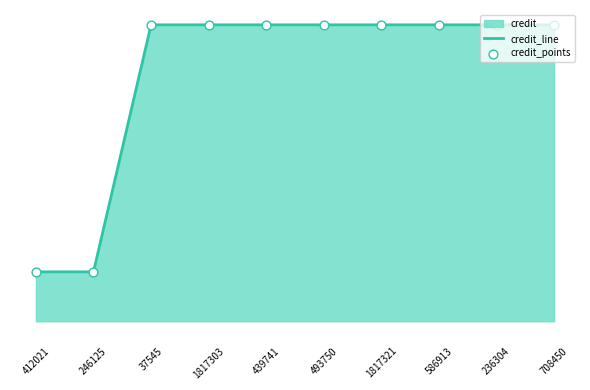

What is the total value across all series at 37545?

240